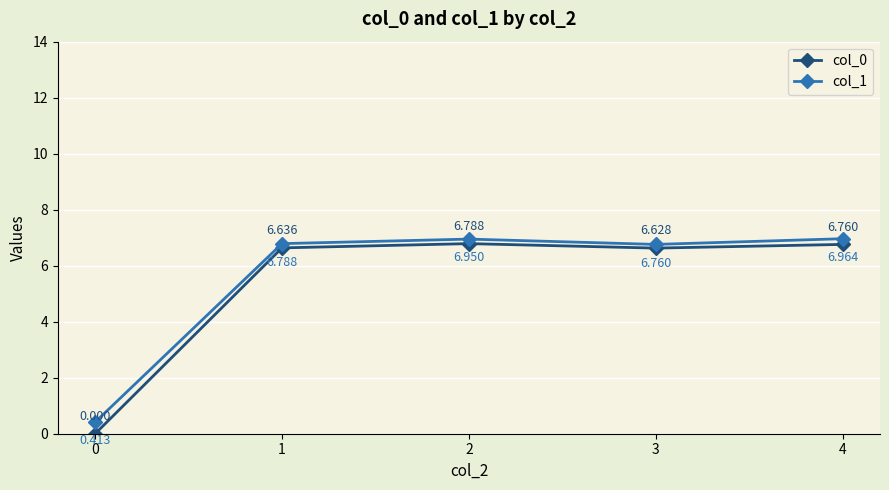

At how many categories does at least one series exceed 1?

4